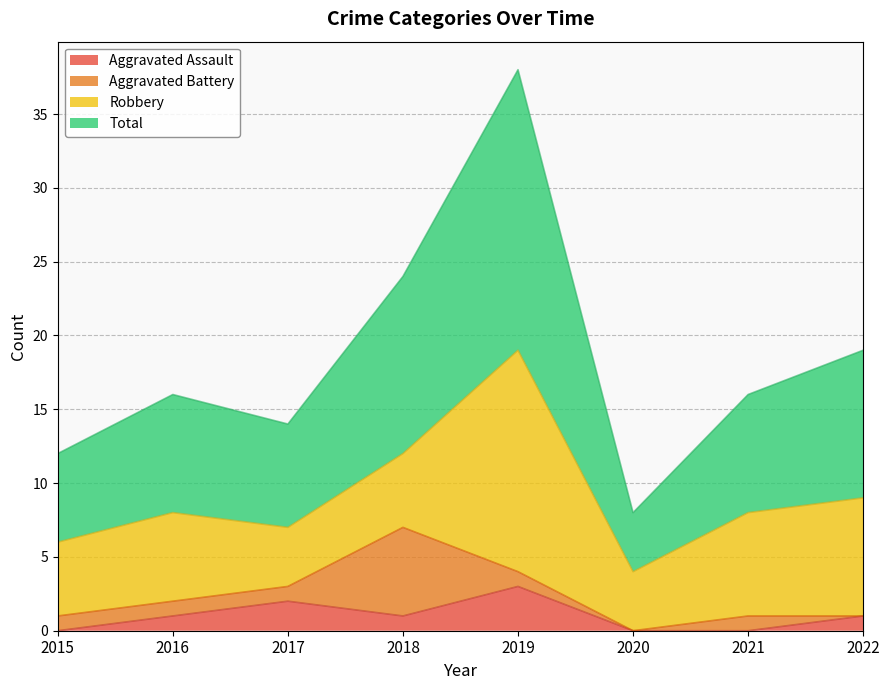

What is the difference between the highest and lowest values at 2018?

23